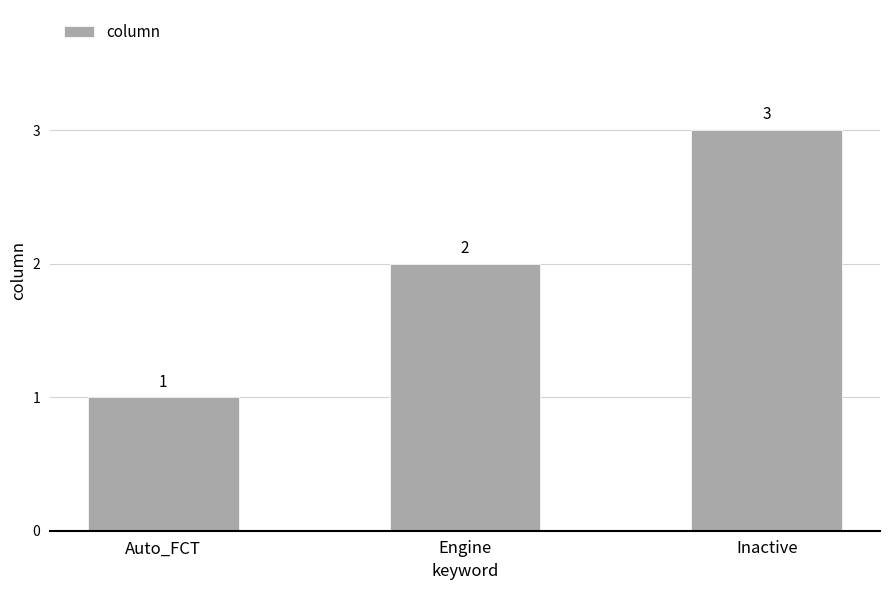

What is the ratio of the value at Engine to the value at Auto_FCT?

2.0